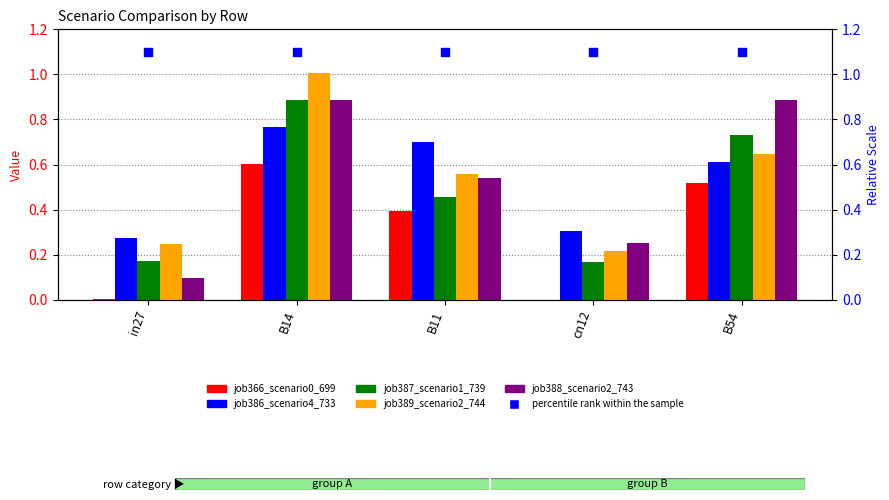

Which series reaches the minimum Y coordinate?

job366_scenario0_699